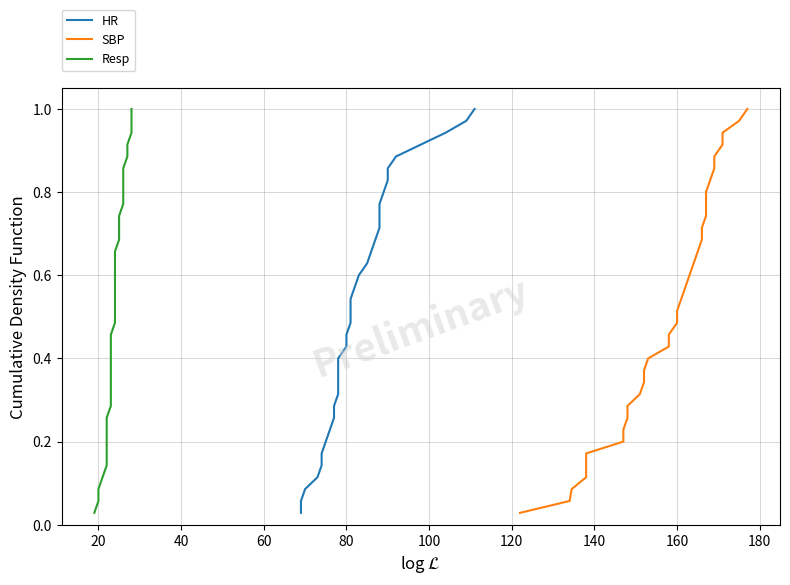

Reading left to right, list all the values displayed in this chart.

HR: 0.0	0.1	0.1	0.1	0.1	0.2	0.2	0.2	0.3	0.3	0.3	0.3	0.4	0.4	0.4	0.5	0.5	0.5	0.5	0.6	0.6	0.6	0.7	0.7	0.7	0.7	0.8	0.8	0.8	0.9	0.9	0.9	0.9	1.0	1.0
SBP: 0.0	0.1	0.1	0.1	0.1	0.2	0.2	0.2	0.3	0.3	0.3	0.3	0.4	0.4	0.4	0.5	0.5	0.5	0.5	0.6	0.6	0.6	0.7	0.7	0.7	0.7	0.8	0.8	0.8	0.9	0.9	0.9	0.9	1.0	1.0
Resp: 0.0	0.1	0.1	0.1	0.1	0.2	0.2	0.2	0.3	0.3	0.3	0.3	0.4	0.4	0.4	0.5	0.5	0.5	0.5	0.6	0.6	0.6	0.7	0.7	0.7	0.7	0.8	0.8	0.8	0.9	0.9	0.9	0.9	1.0	1.0